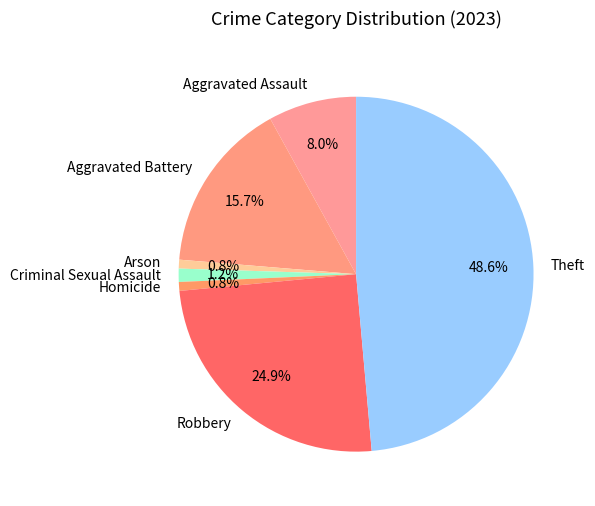

Do Aggravated Assault and Aggravated Battery together represent more than half of the pie?

No